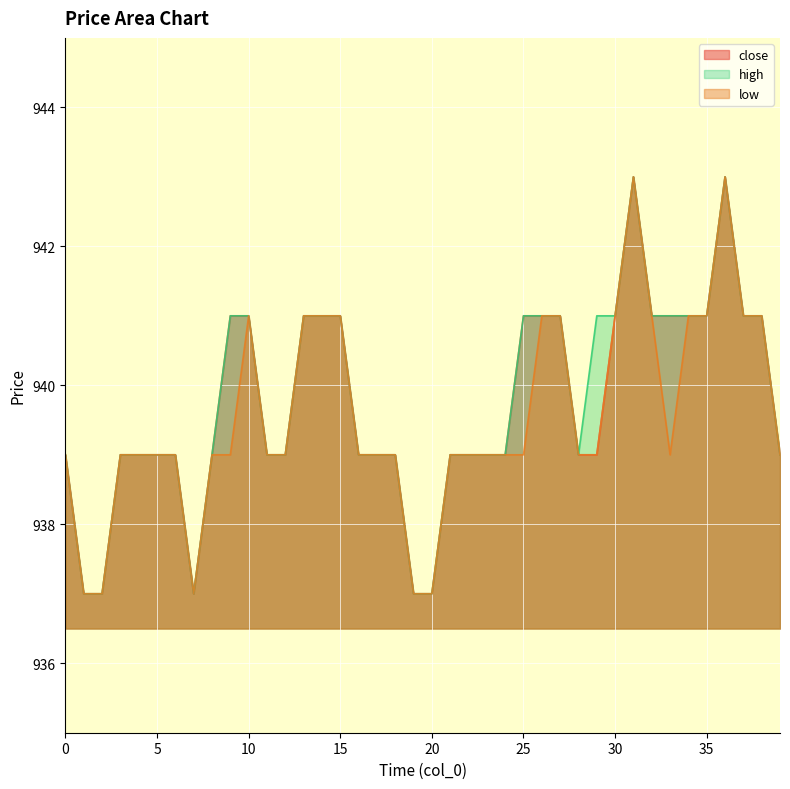

True or false: low and high cross at least once.

False